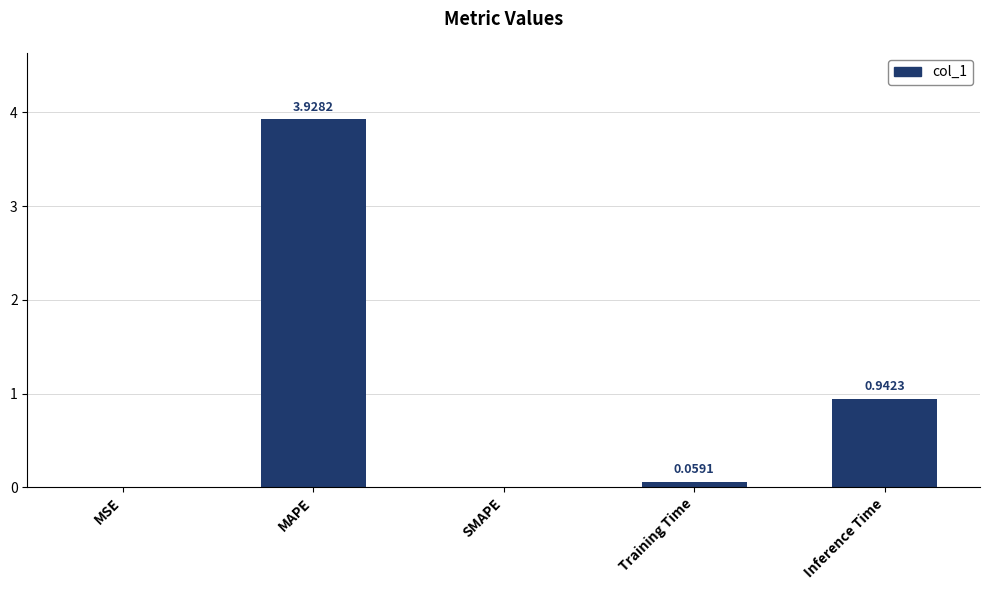

At which category does the chart reach its peak across all series?

MAPE